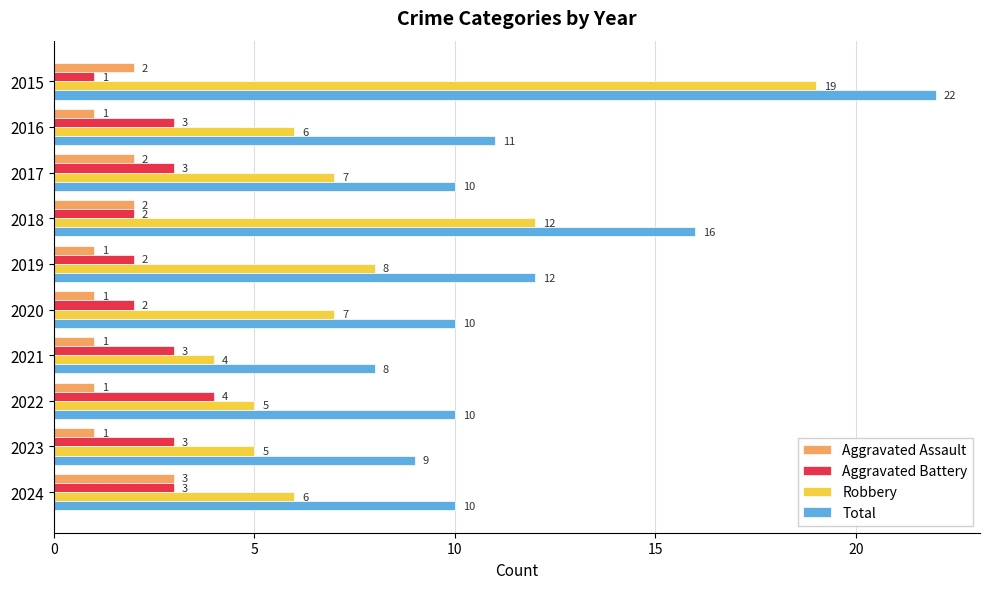

What is the total value across all series at 2015?

44